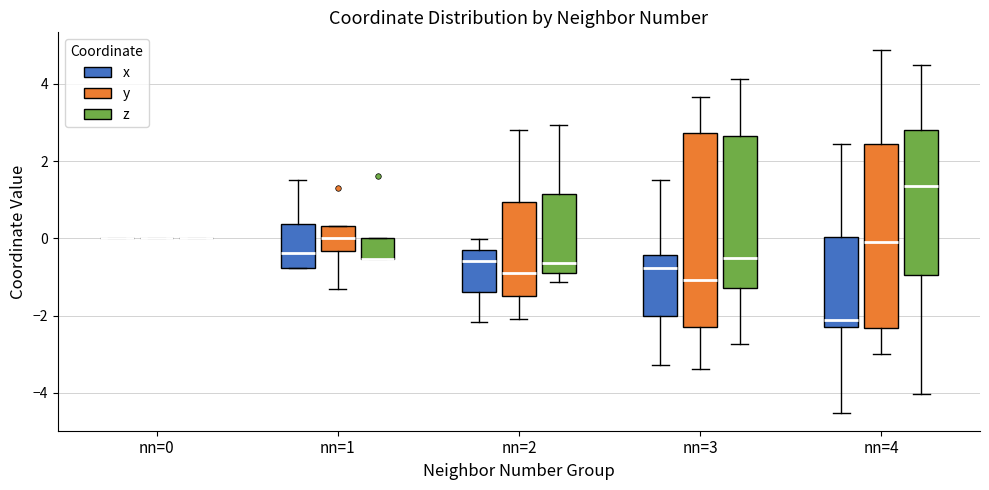

Reading left to right, read every box against the y-axis: the position of its median line, the range the box covers, and the ends of its whiskers. The values are not printed on the chart, so give them approximately, as read against the axis.

nn=0 (x): box collapsed to a line at 0.0, whiskers 0.0 to 0.0
nn=0 (y): box collapsed to a line at 0.0, whiskers 0.0 to 0.0
nn=0 (z): box collapsed to a line at 0.0, whiskers 0.0 to 0.0
nn=1 (x): median -0.4, box -0.8 to 0.4, whiskers -0.8 to 1.6
nn=1 (y): median 0.0, box -0.4 to 0.4, whiskers -1.4 to 0.4
nn=1 (z): median -0.6 (drawn on the box's lower edge), box -0.6 to 0.0, whiskers -0.6 to 0.0
nn=2 (x): median -0.6, box -1.4 to -0.4, whiskers -2.2 to 0.0
nn=2 (y): median -1.0, box -1.4 to 1.0, whiskers -2.0 to 2.8
nn=2 (z): median -0.6, box -0.8 to 1.2, whiskers -1.2 to 3.0
nn=3 (x): median -0.8, box -2.0 to -0.4, whiskers -3.2 to 1.6
nn=3 (y): median -1.0, box -2.2 to 2.8, whiskers -3.4 to 3.6
nn=3 (z): median -0.4, box -1.2 to 2.6, whiskers -2.8 to 4.2
nn=4 (x): median -2.2, box -2.4 to 0.0, whiskers -4.6 to 2.4
nn=4 (y): median 0.0, box -2.4 to 2.4, whiskers -3.0 to 4.8
nn=4 (z): median 1.4, box -1.0 to 2.8, whiskers -4.0 to 4.4